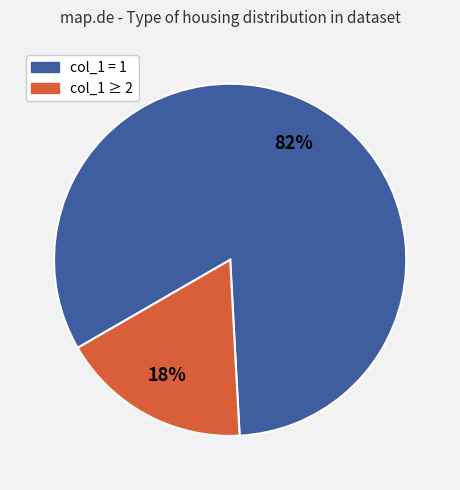

To the nearest percent, what is the average slice percentage?

50%